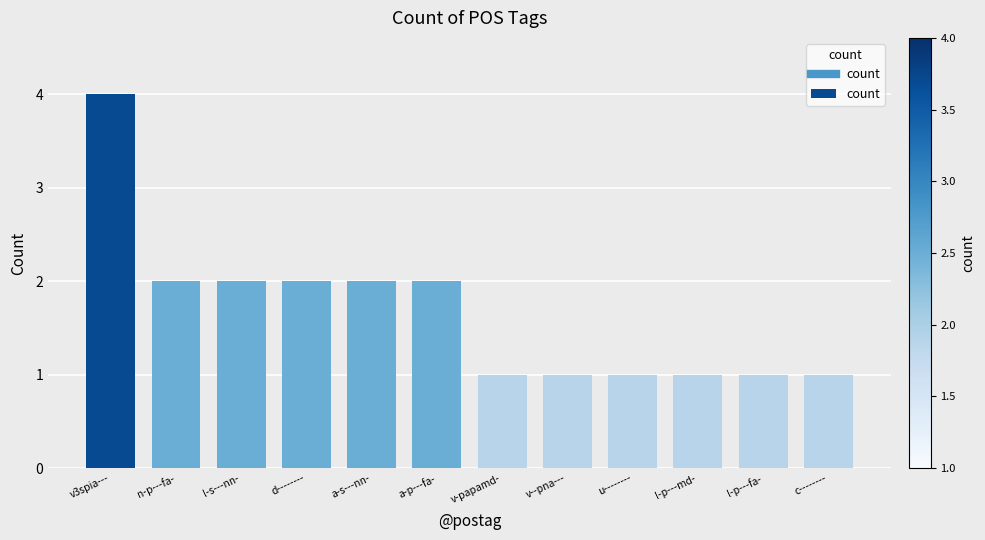

What is the minimum value shown in the chart?

1